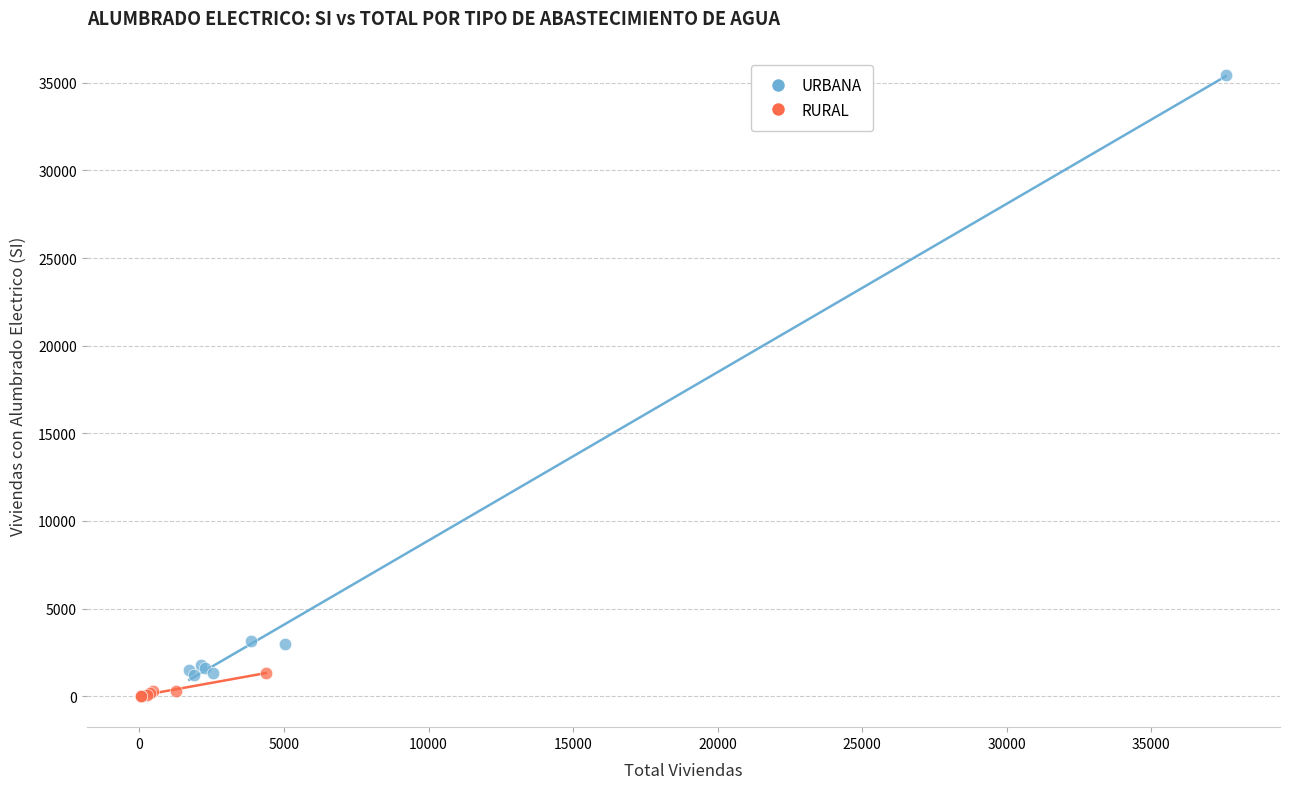

Which series reaches the minimum Y coordinate?

RURAL